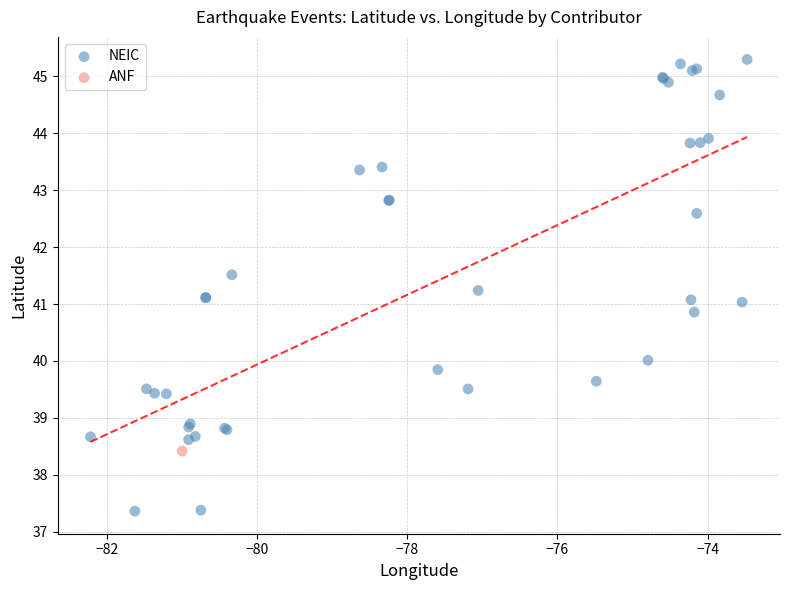

What are all the series names shown in the legend?

NEIC, ANF